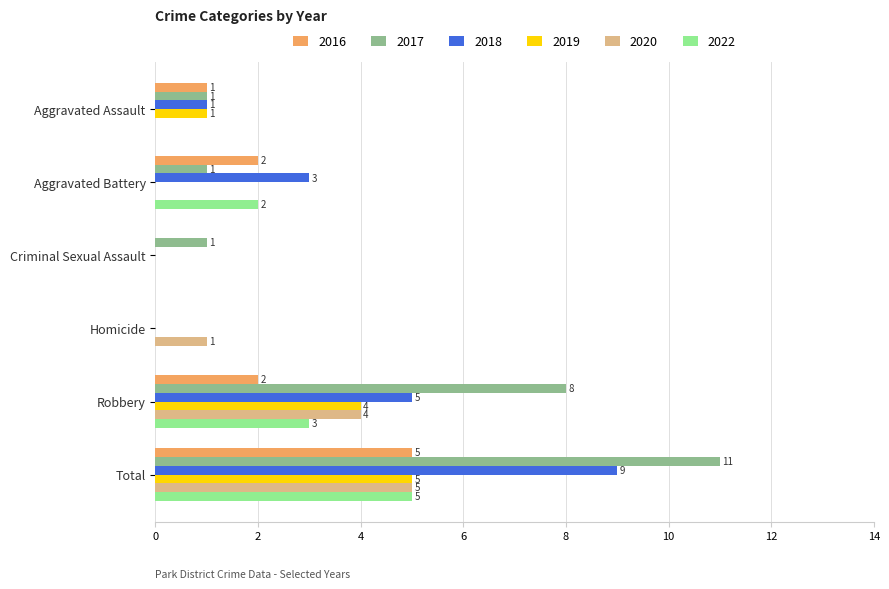

How many 2018 values are between 0 and 5?

5